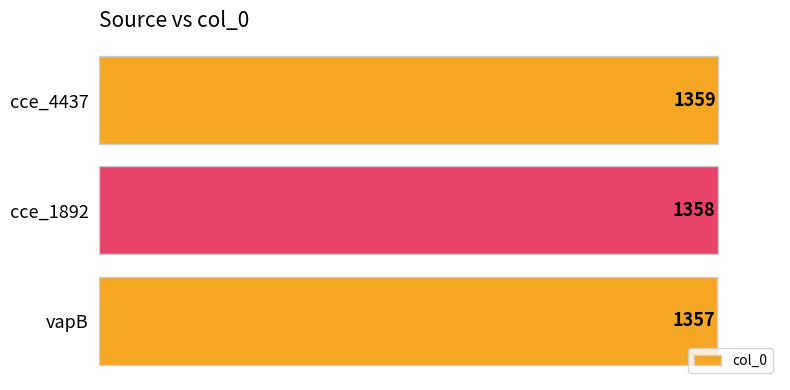

What value does the data have at cce_1892?

1358